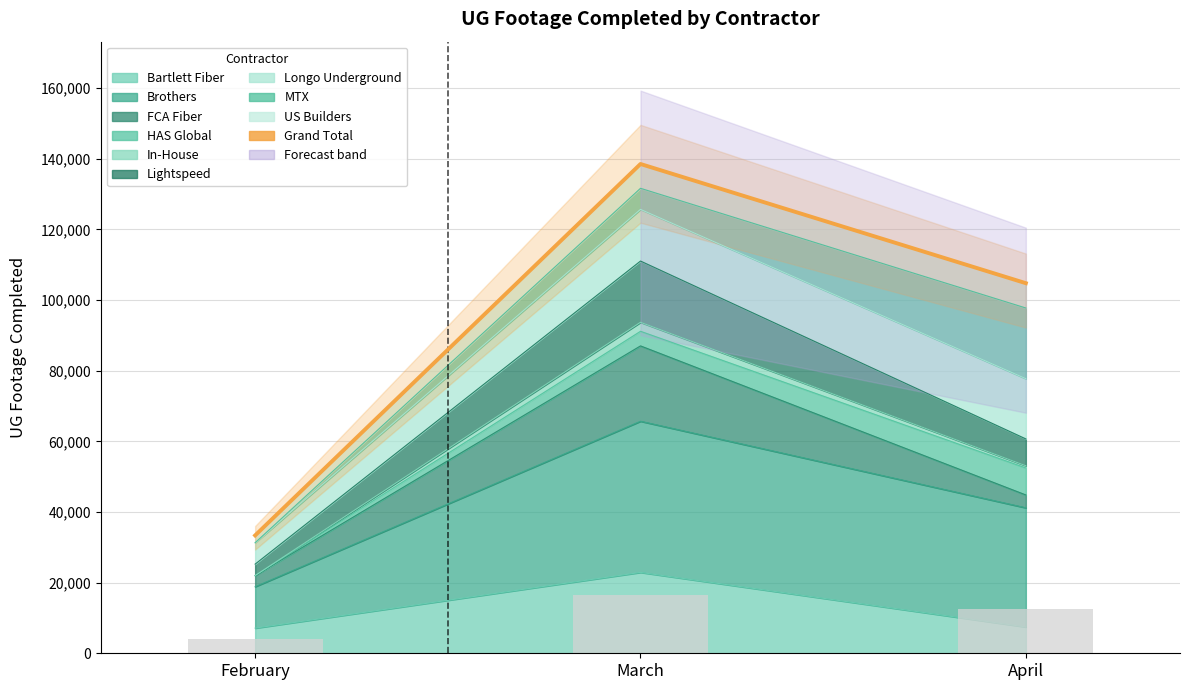

What is the value of the 2nd bar from the left?

138513